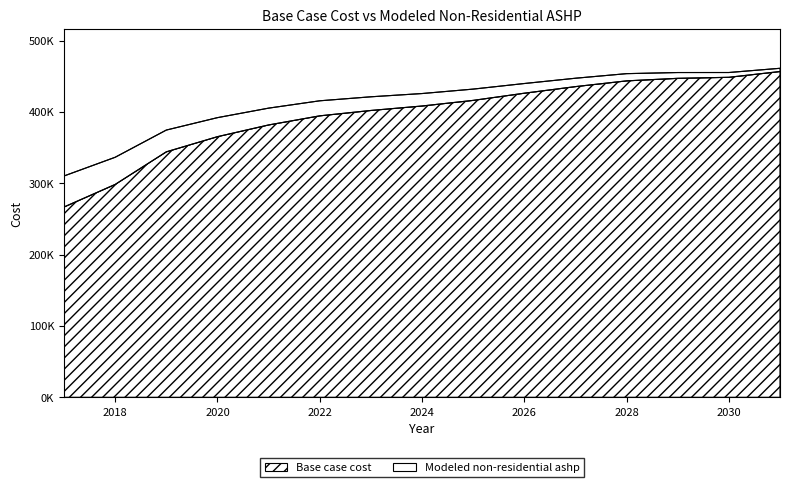

Which series has the widest spread of values?

Base case cost